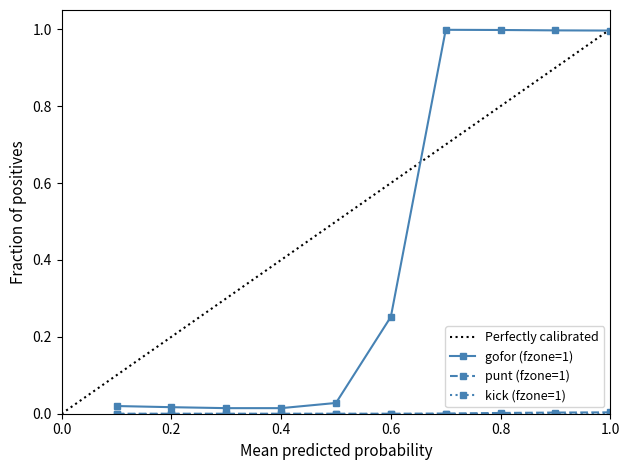

At which label does punt reach its peak?

9